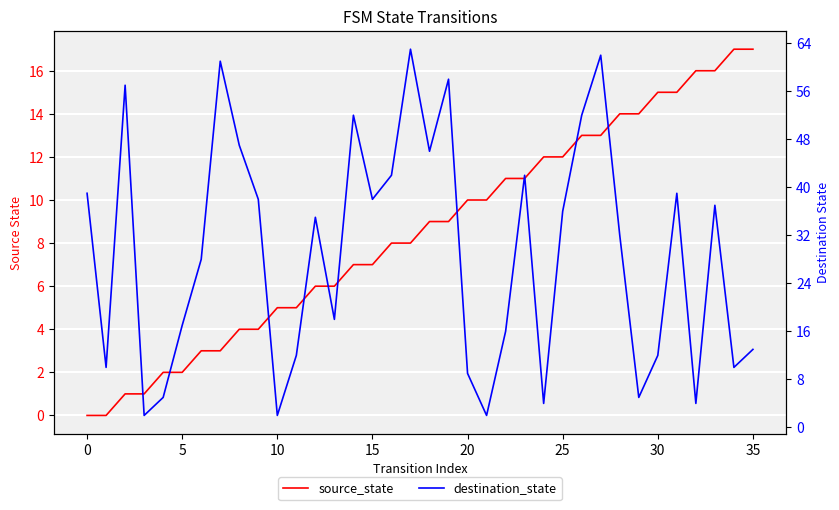

At which category does the chart reach its peak across all series?

17